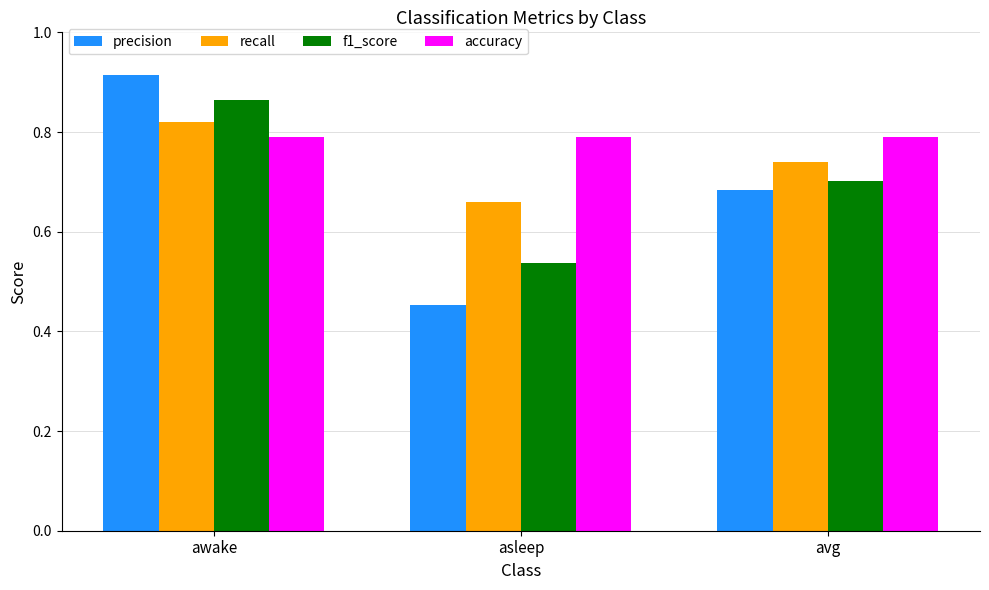

Does the chart contain stacked bars?

No